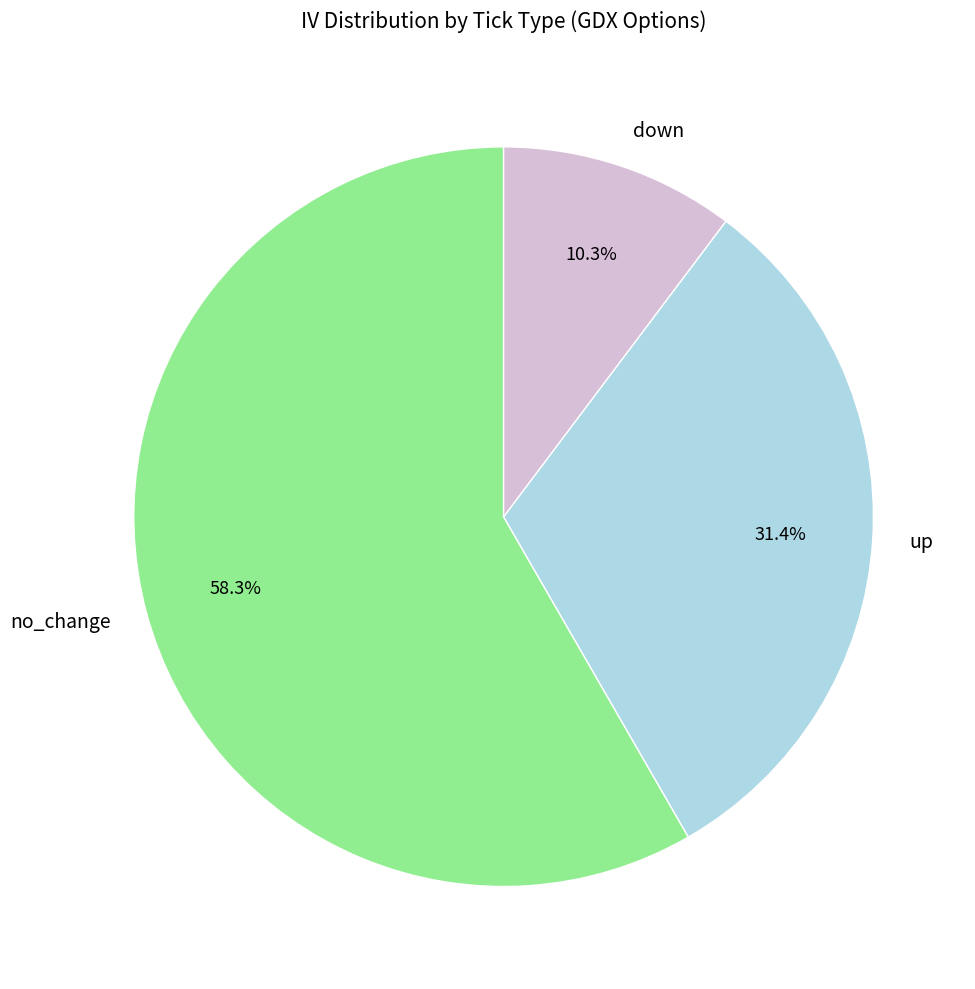

How many segments does this pie chart have?

3